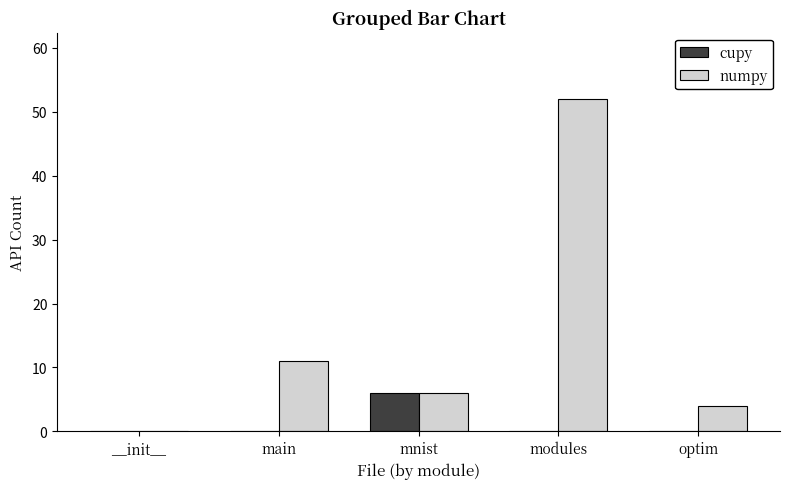

The cupy series shows 0 at modules. True or false?

True